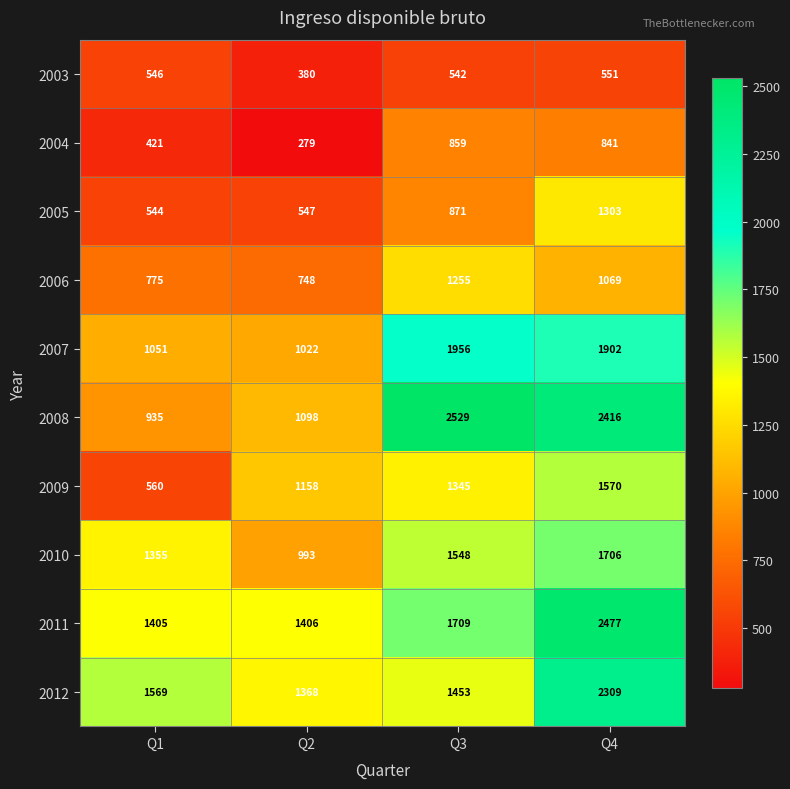

At how many categories does at least one series exceed 2325?

2